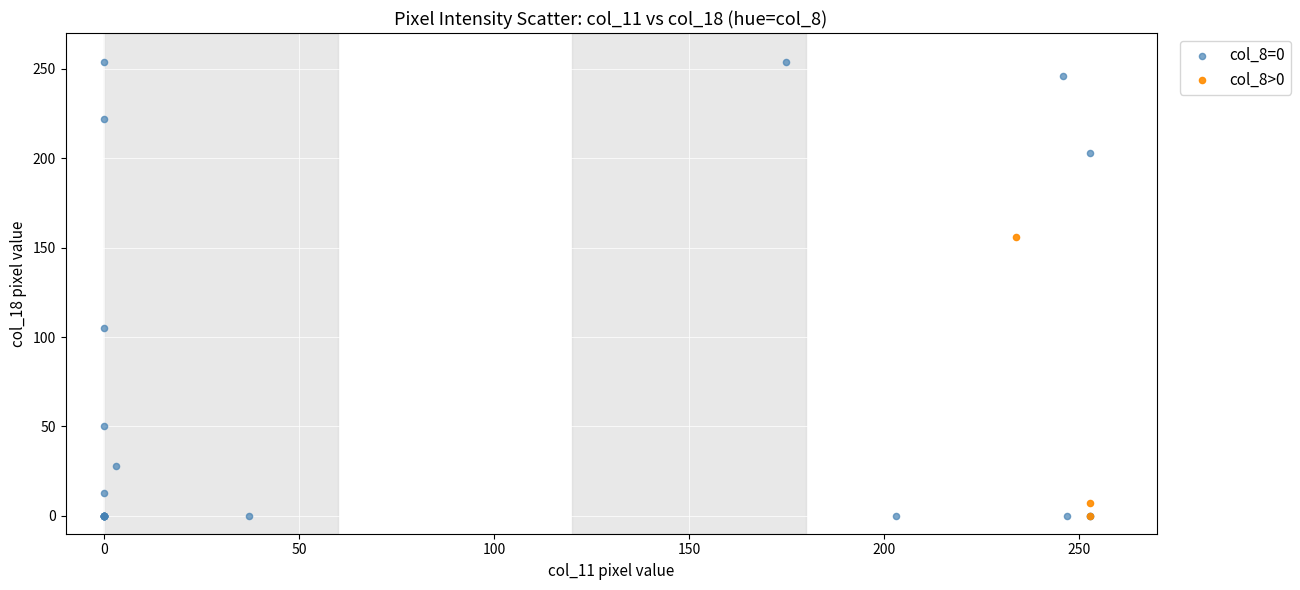

Which series has the largest Y range (max minus min)?

col_8=0